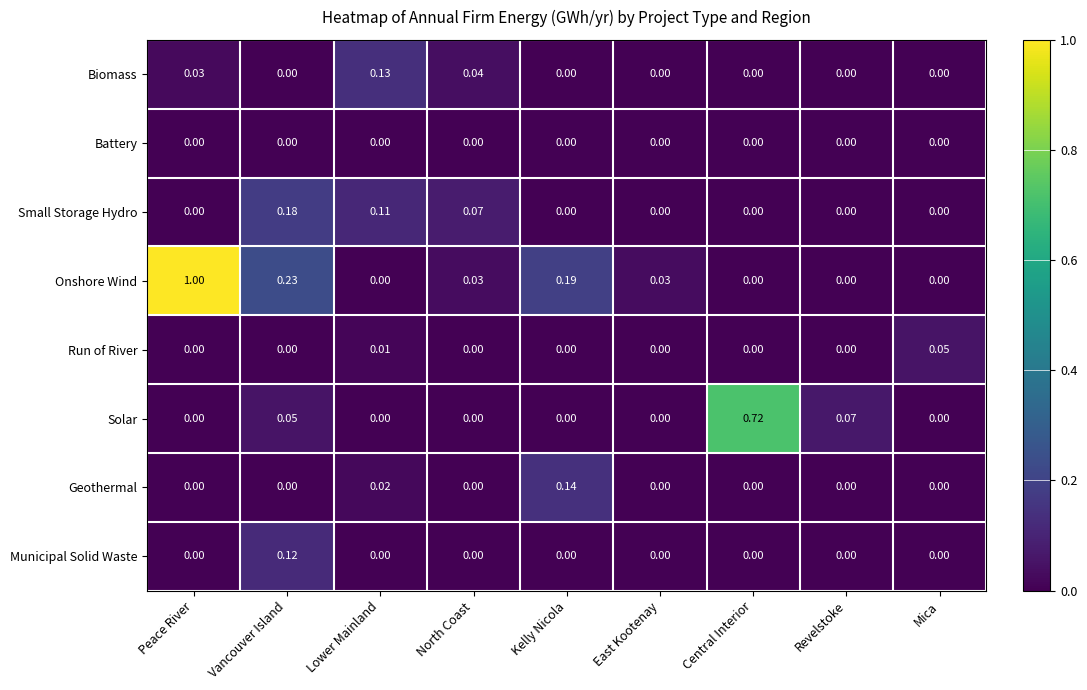

Which series has the largest total across all categories?

Onshore Wind